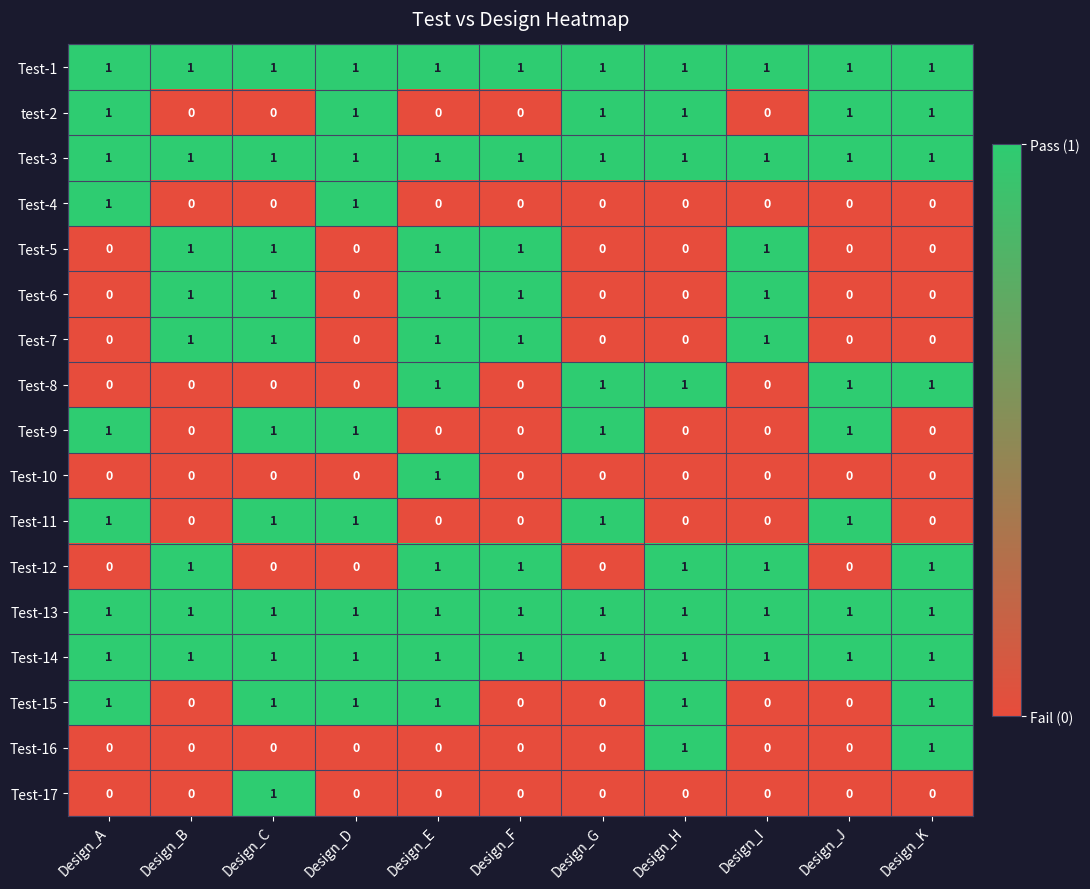

The value of test-2 at Design_G is 1. True or false?

True